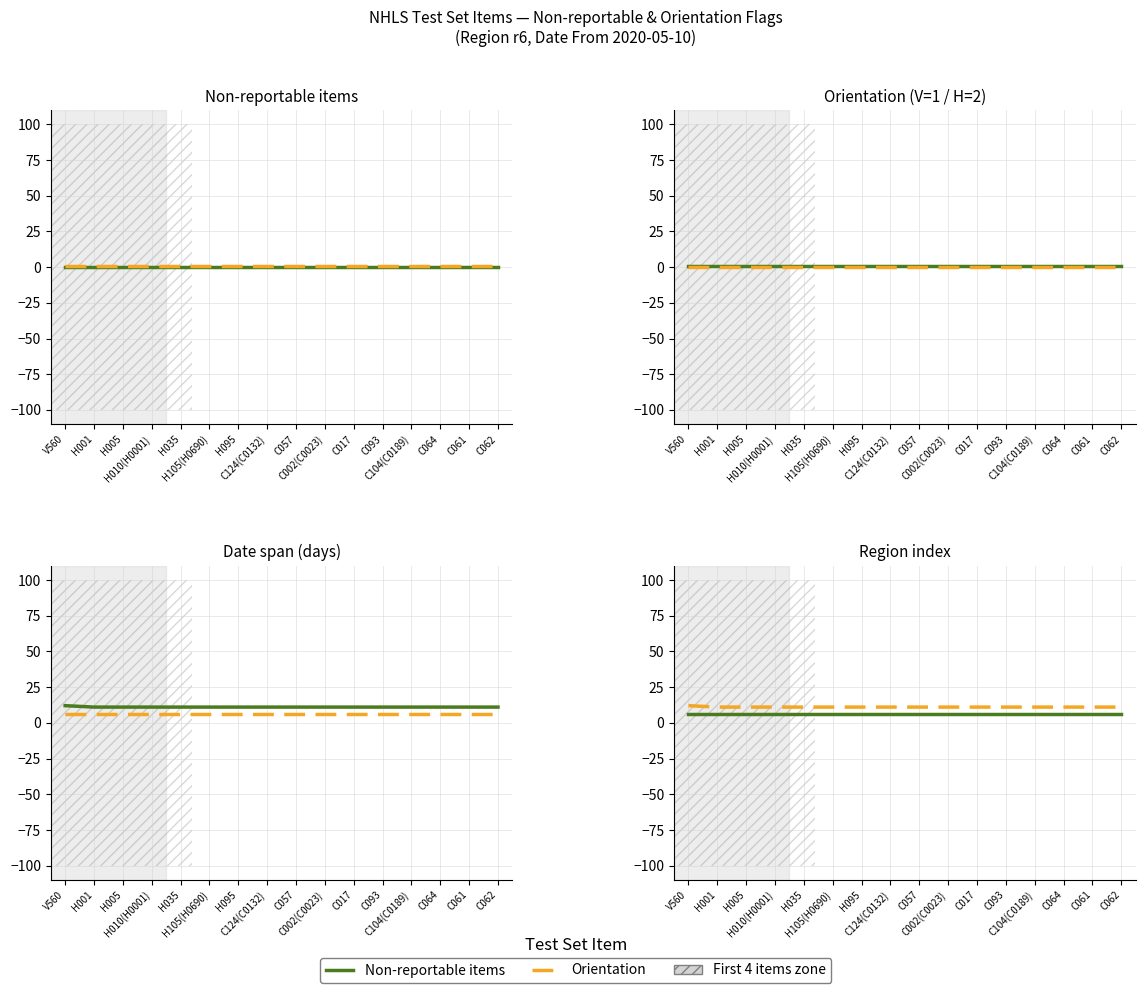

Which series has the widest spread of values?

Date span (days)